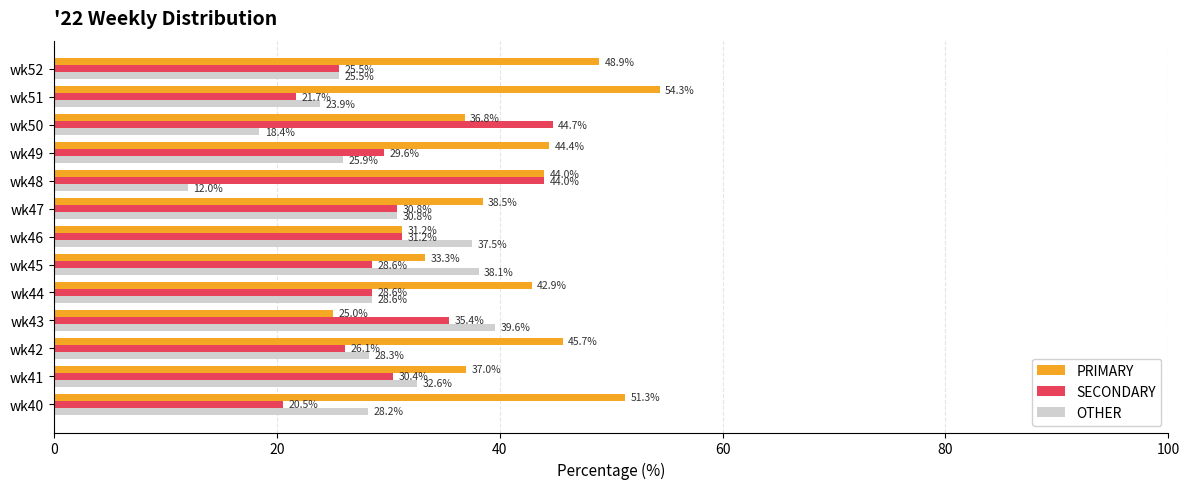

What is the highest value of the SECONDARY series?

44.7